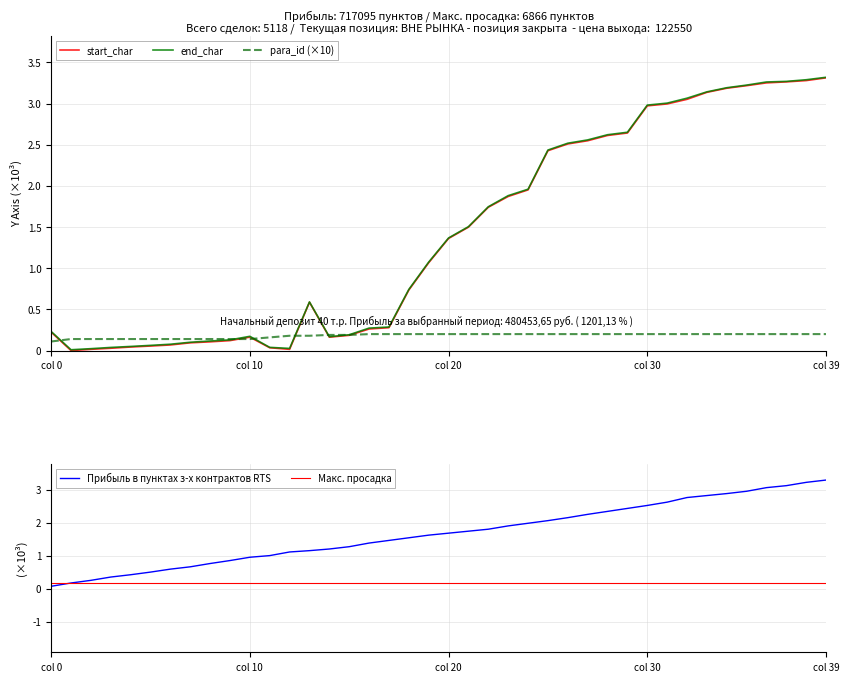

At how many categories does at least one series exceed 1156?

20